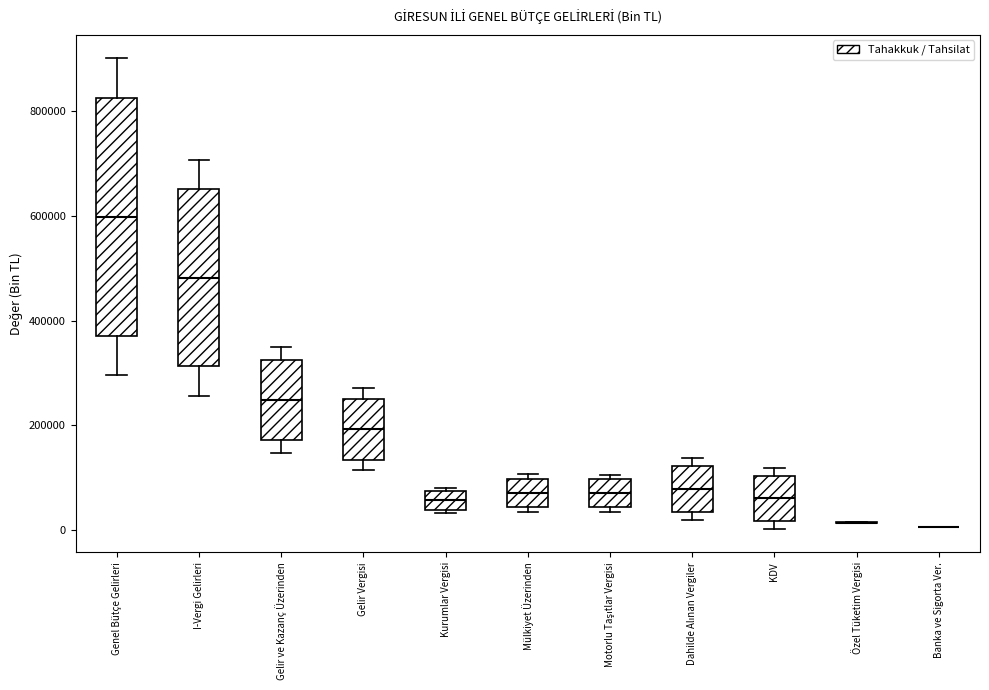

Reading left to right, read every box against the y-axis: the position of its median line, the range the box covers, and the ends of its whiskers. The values are not printed on the chart, so give them approximately, as read against the axis.

Genel Bütçe Gelirleri: median 600000, box 380000 to 820000, whiskers 300000 to 900000
I-Vergi Gelirleri: median 480000, box 320000 to 660000, whiskers 260000 to 700000
Gelir ve Kazanç Üzerinden: median 240000, box 180000 to 320000, whiskers 140000 to 340000
Gelir Vergisi: median 200000, box 140000 to 260000, whiskers 120000 to 280000
Kurumlar Vergisi: median 60000, box 40000 to 80000, whiskers 40000 to 80000
Mülkiyet Üzerinden: median 80000, box 40000 to 100000, whiskers 40000 (just below the box's lower edge) to 100000 (just above the box's upper edge)
Motorlu Taşıtlar Vergisi: median 60000, box 40000 to 100000, whiskers 40000 (just below the box's lower edge) to 100000 (just above the box's upper edge)
Dahilde Alınan Vergiler: median 80000, box 40000 to 120000, whiskers 20000 to 140000
KDV: median 60000, box 20000 to 100000, whiskers 0 to 120000
Özel Tüketim Vergisi: box collapsed to a line at 20000, whiskers 20000 to 20000
Banka ve Sigorta Ver.: box collapsed to a line at 0, whiskers 0 to 0